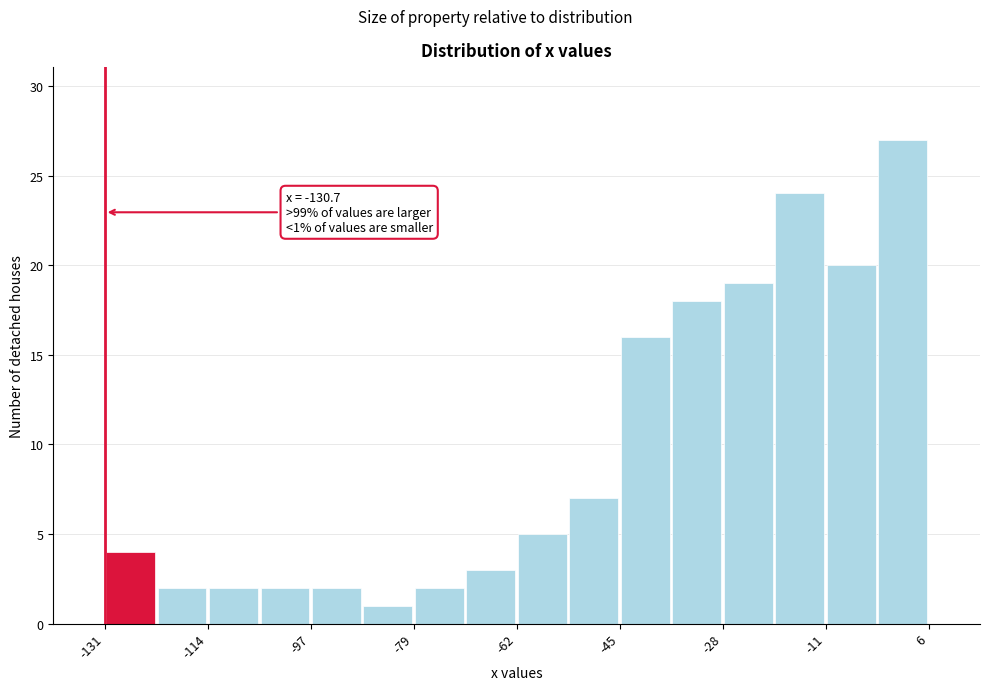

Which range on the x-axis has the tallest bar?

-2 to 6